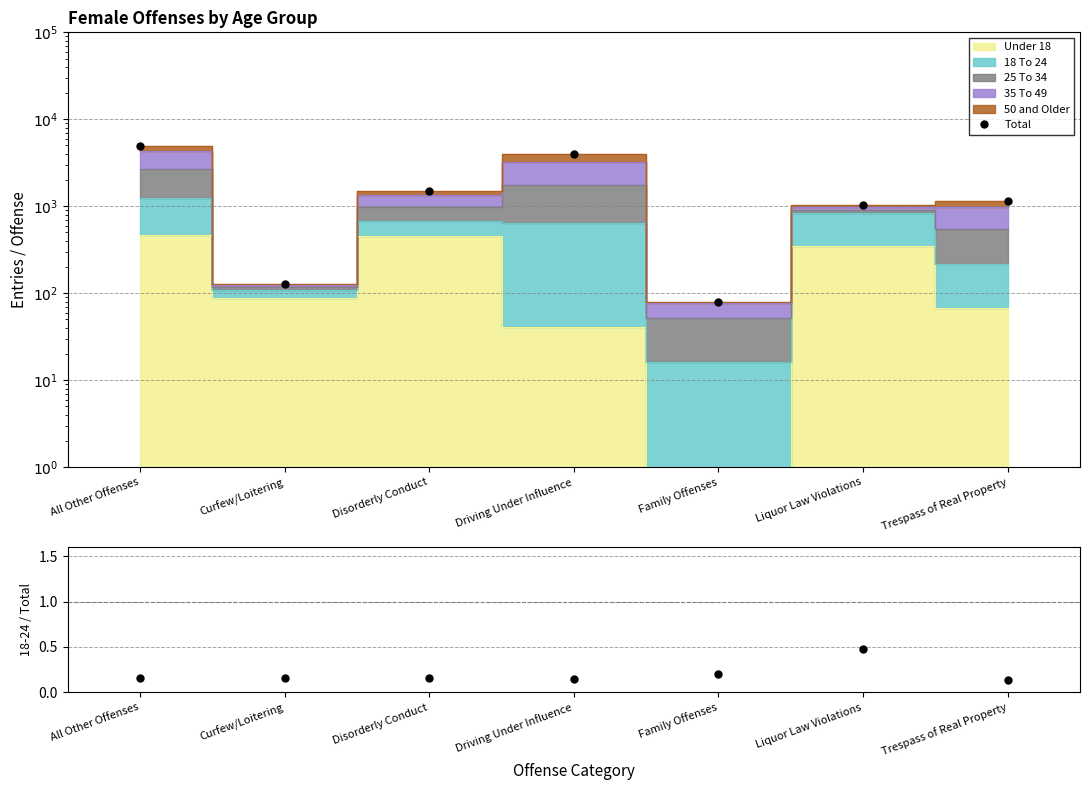

In 18 To 24 / Total, how many points are higher than both neighbors (excluding endpoints)?

2